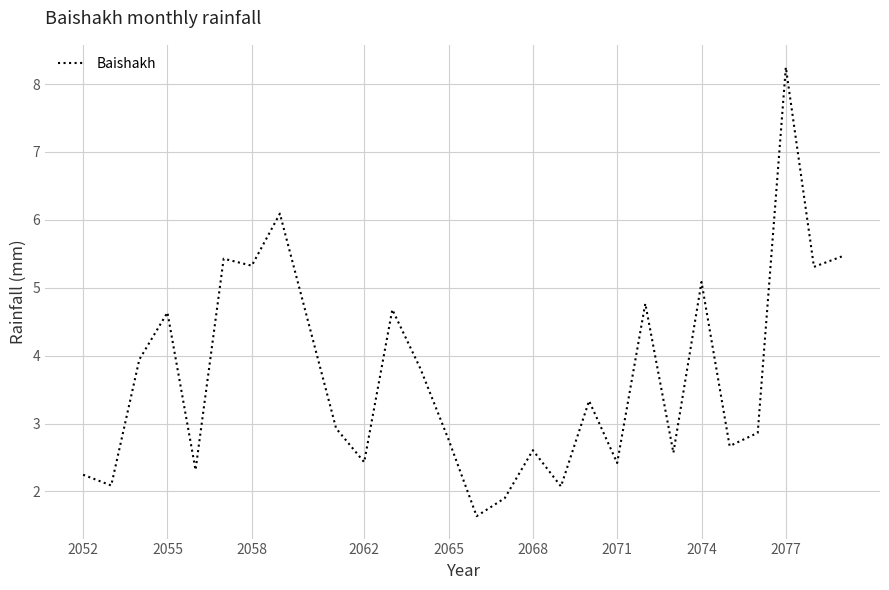

What is the greatest value displayed?

8.2